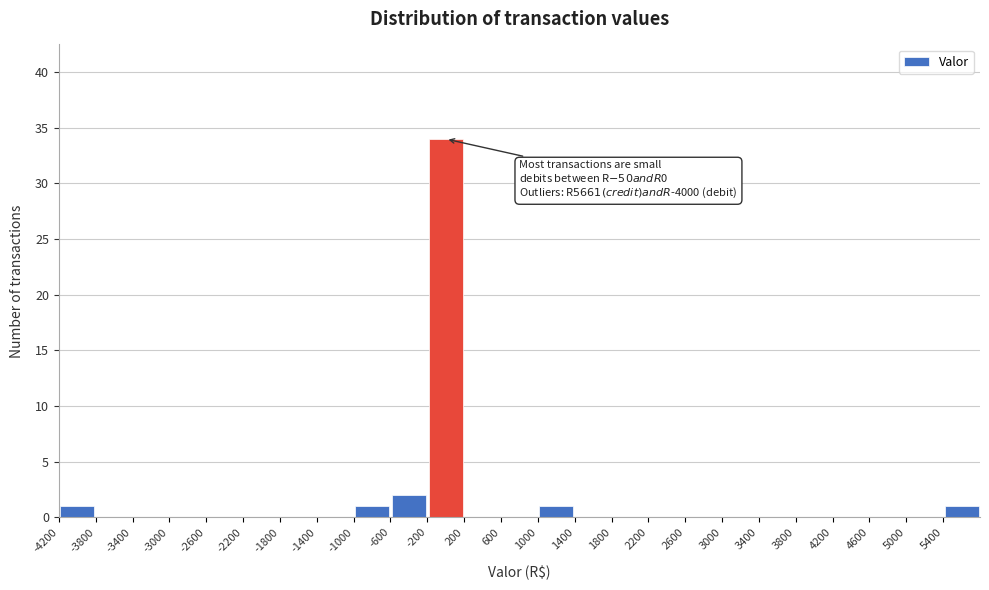

Which range on the x-axis has the tallest bar?

-200 to 200